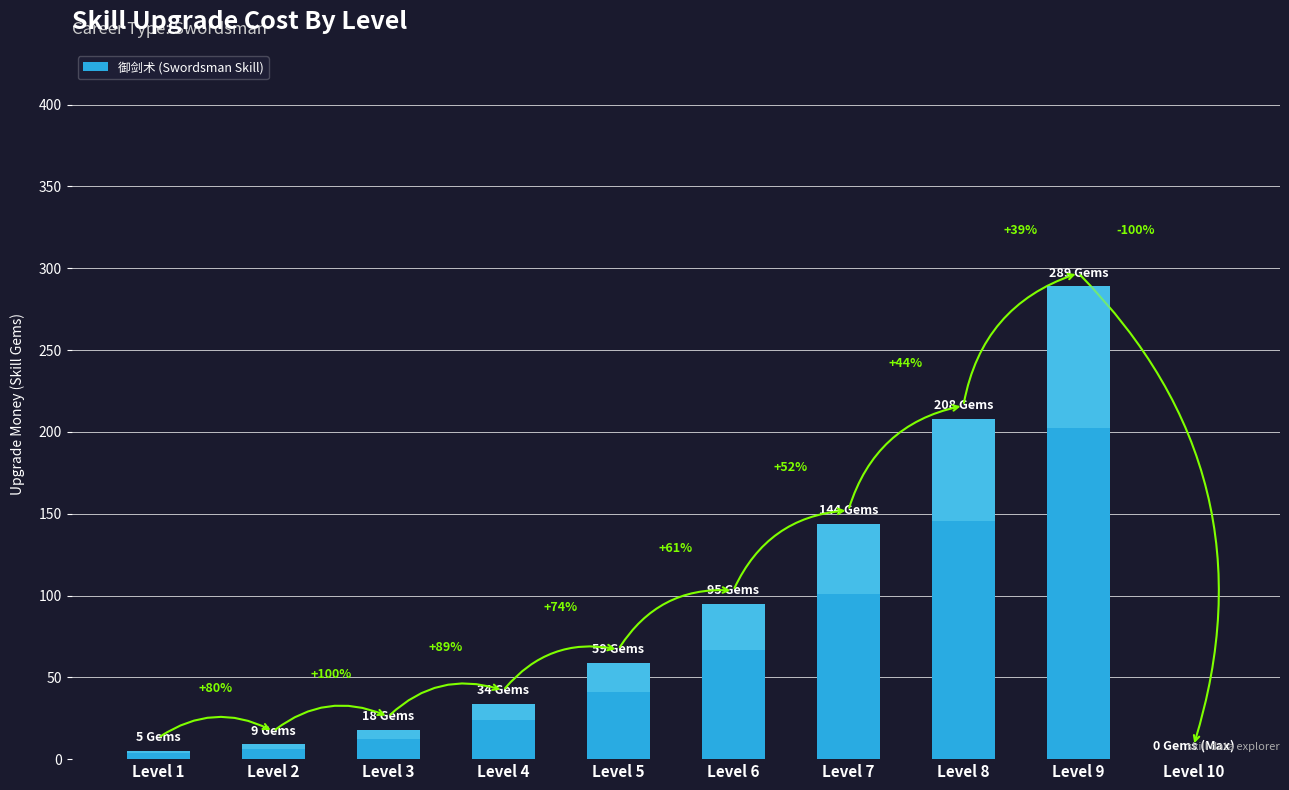

Rank the categories by value from lowest to highest.

Level 10, Level 1, Level 2, Level 3, Level 4, Level 5, Level 6, Level 7, Level 8, Level 9